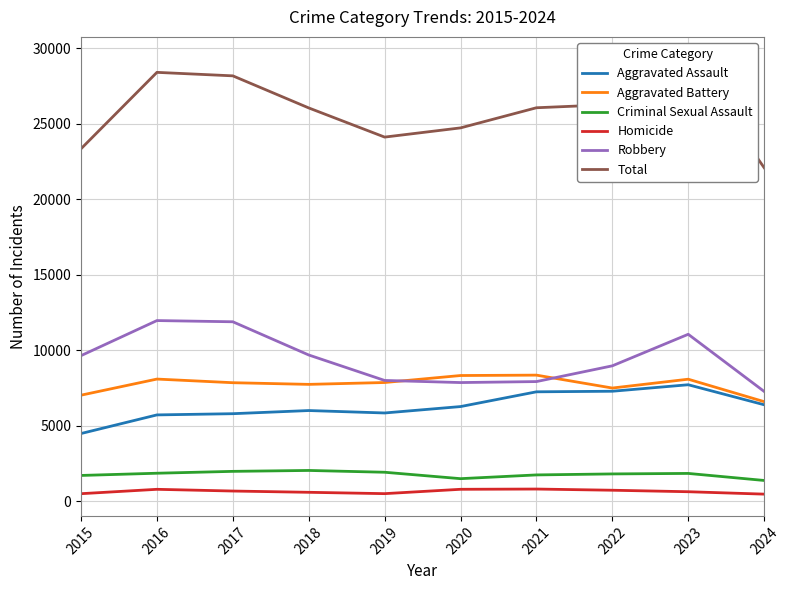

How many categories are shown in the chart?

10